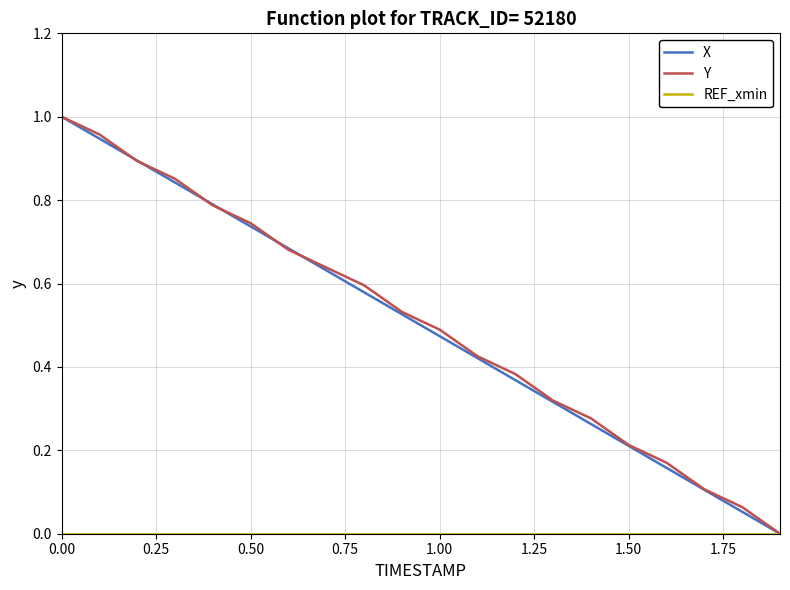

How many lines are shown in the chart?

3